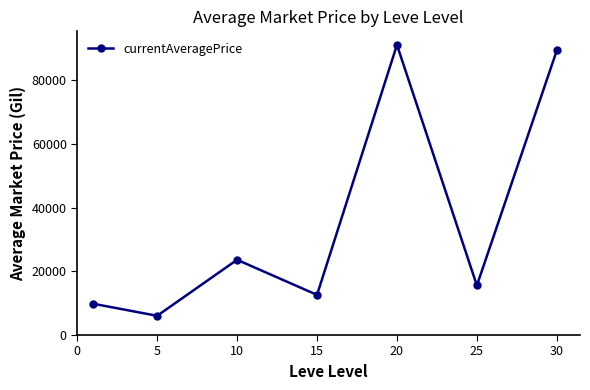

What is the average value?

35431.2